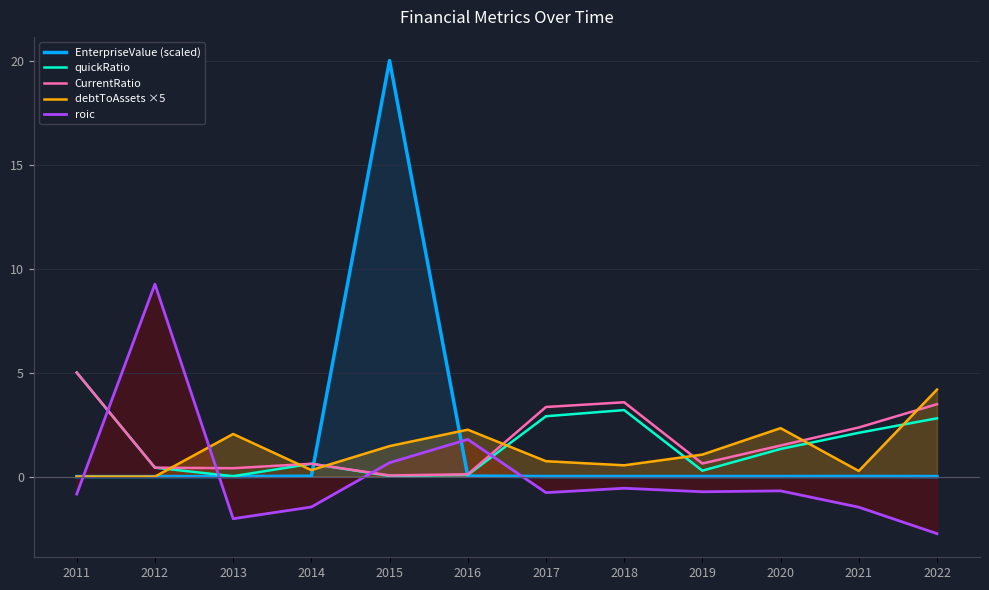

Does the chart display data point markers on the line(s)?

No